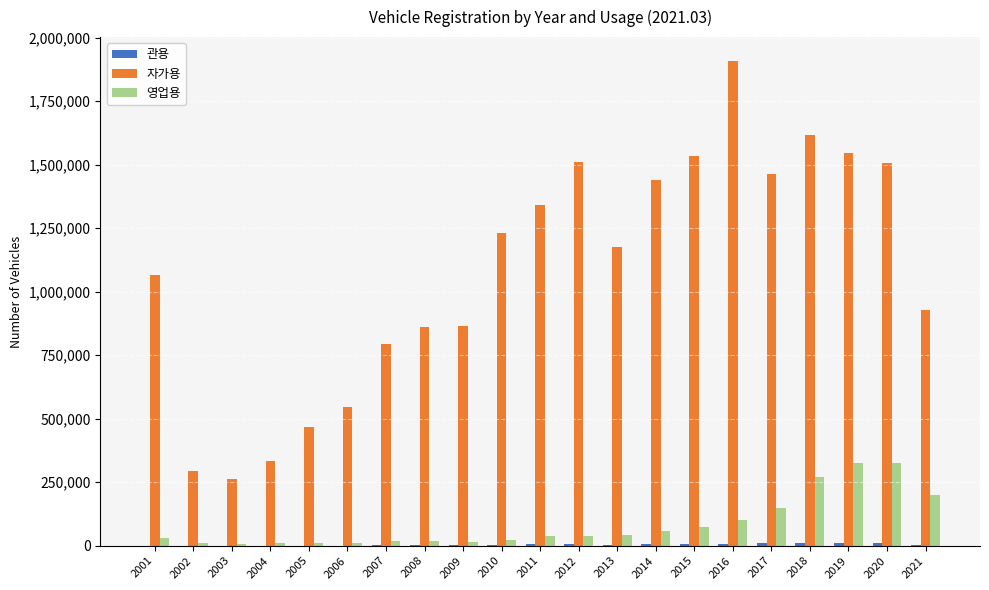

Which series changed the most between 2001 and 2004?

자가용